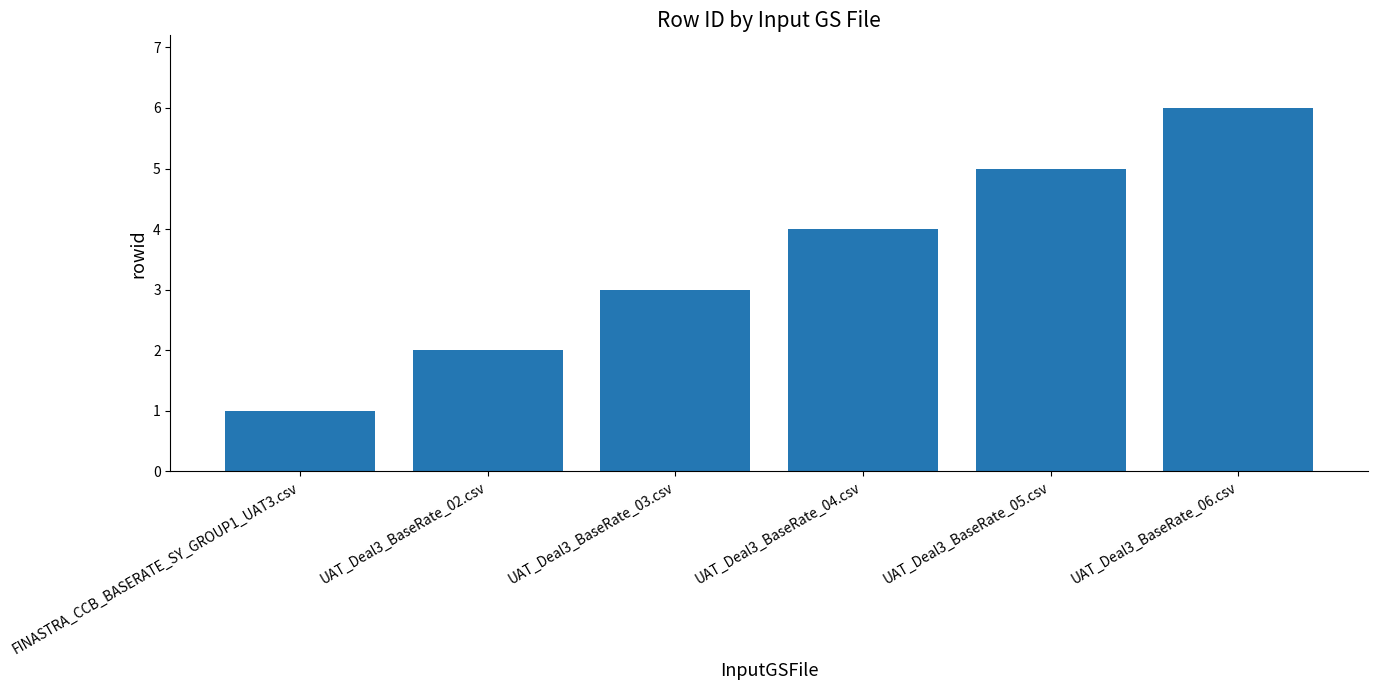

Count the number of categories in the chart.

6